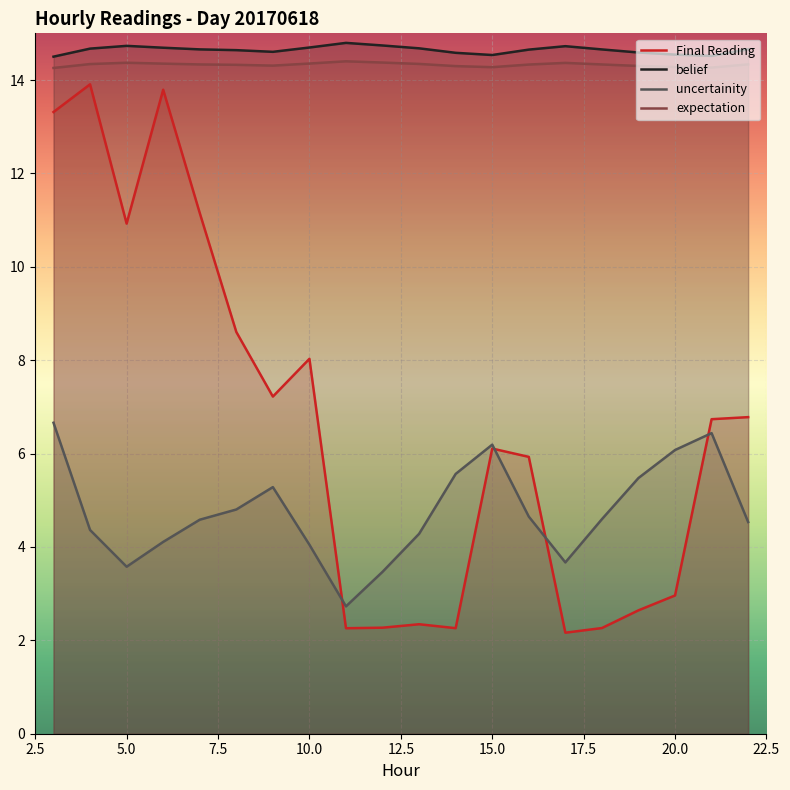

What is the difference between the maximum and minimum values in the Final Reading series?

11.7